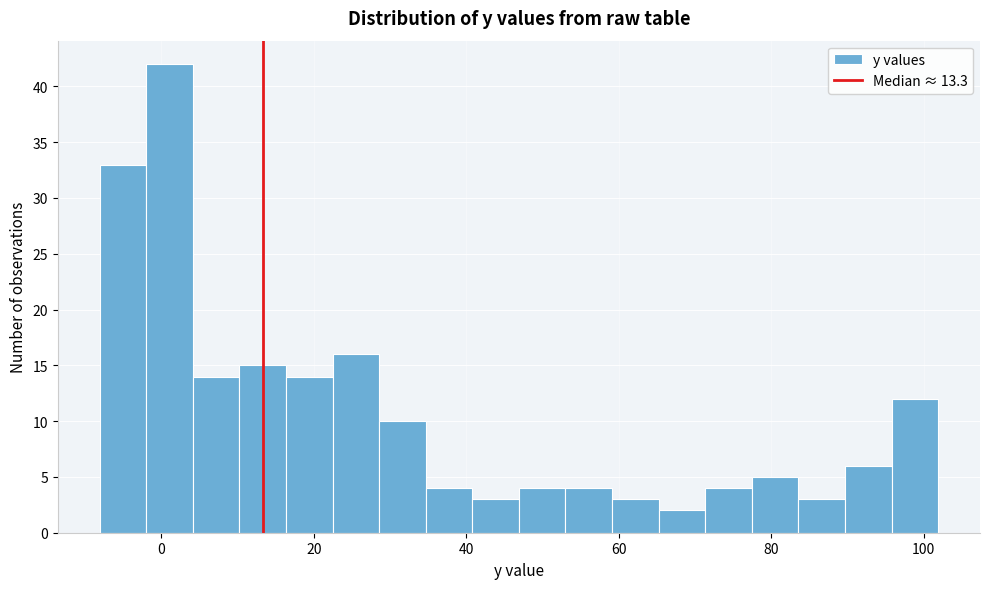

Around what value on the x-axis is the tallest bar? Give the approximate position of its centre, as read against the axis.

2